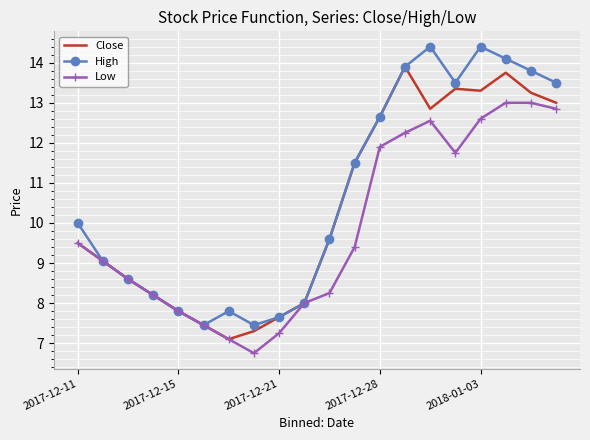

List the series in order of their overall mean, lowest first.

Low, Close, High